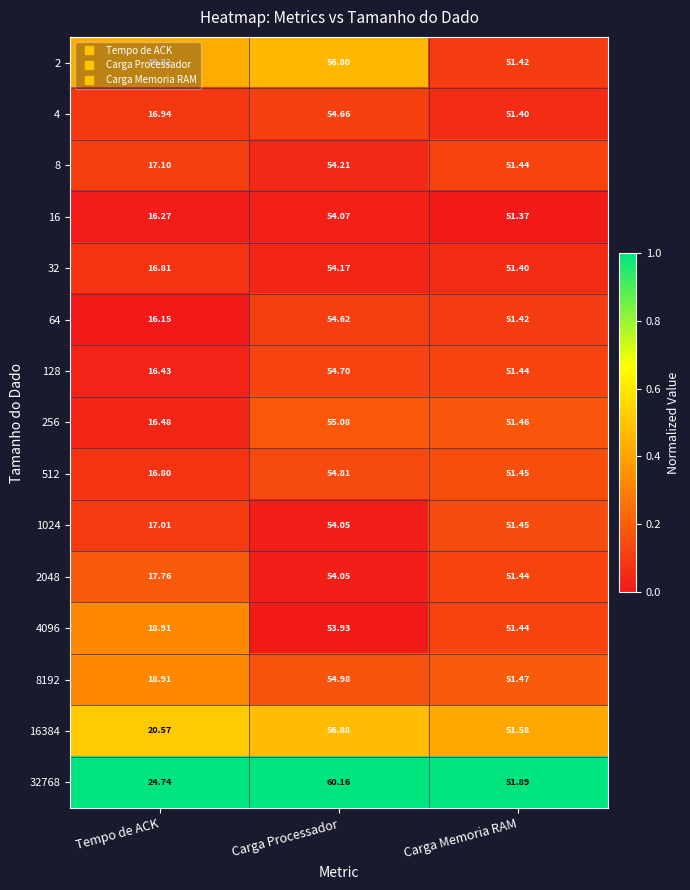

At which label does 32768 reach its minimum?

Tempo de ACK